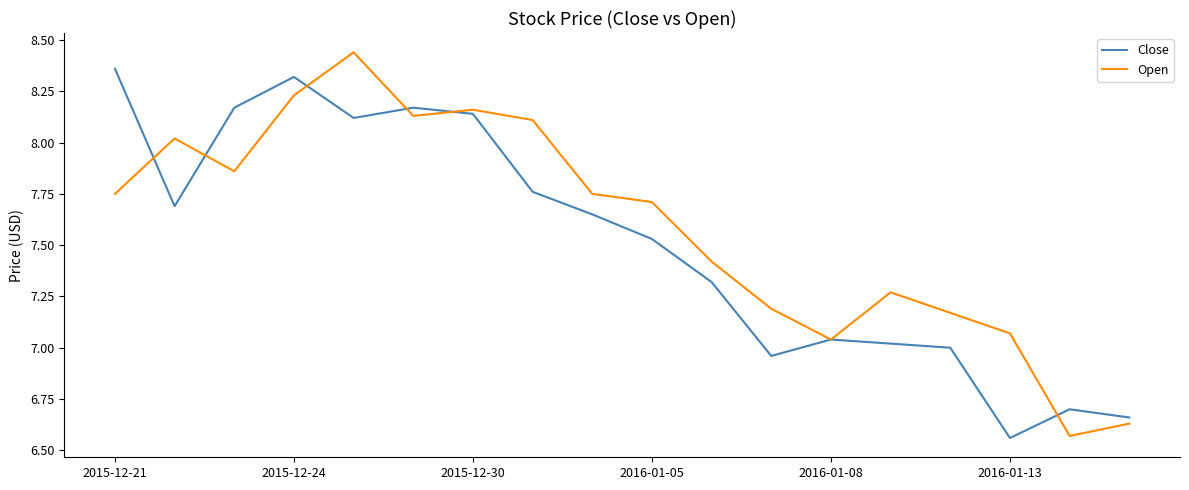

What are all the series names shown in the legend?

Close, Open